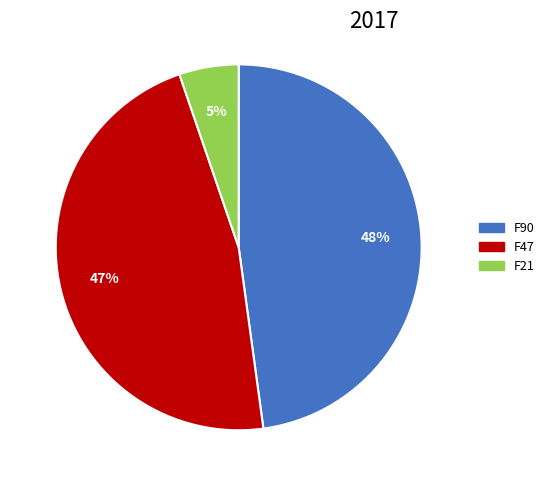

To the nearest percent, what percentage of the pie is F21?

5%